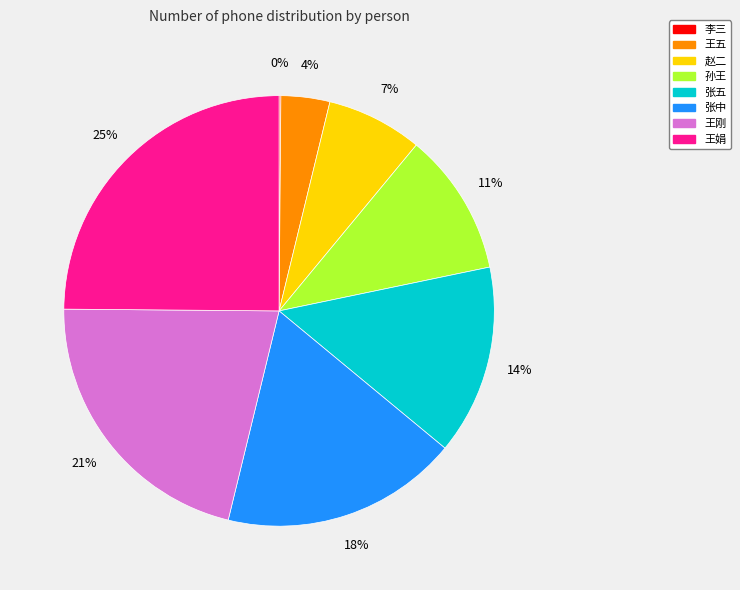

Which has a higher value, 赵二 or 张五?

张五